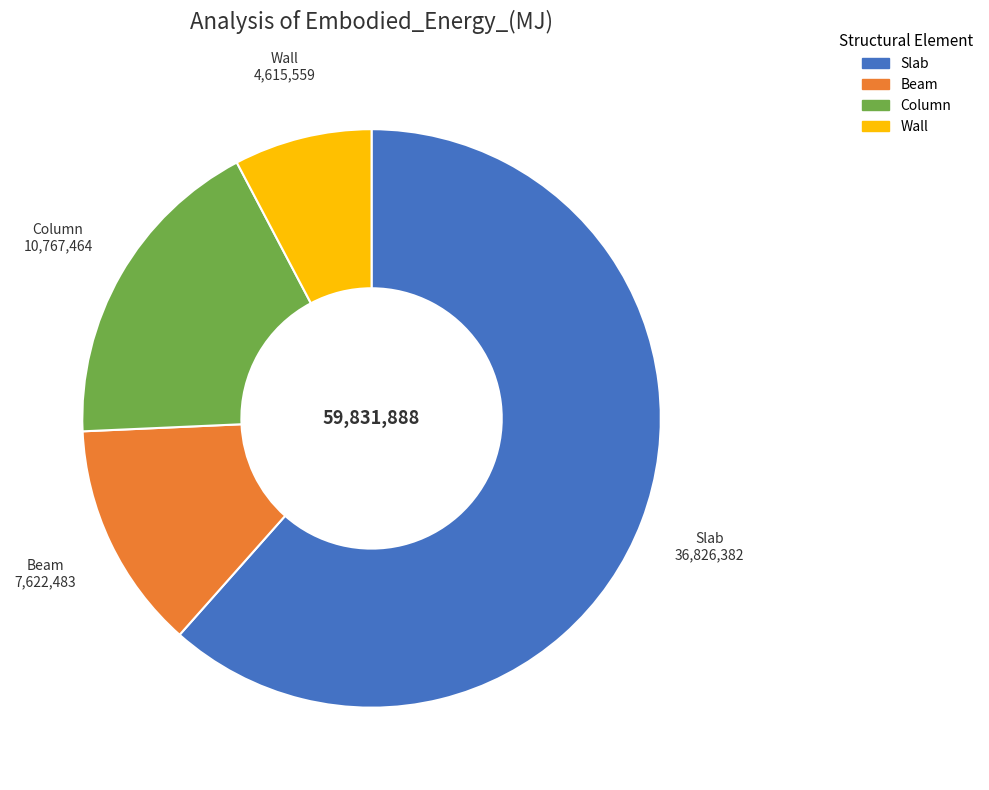

Does any single category account for the majority?

Yes